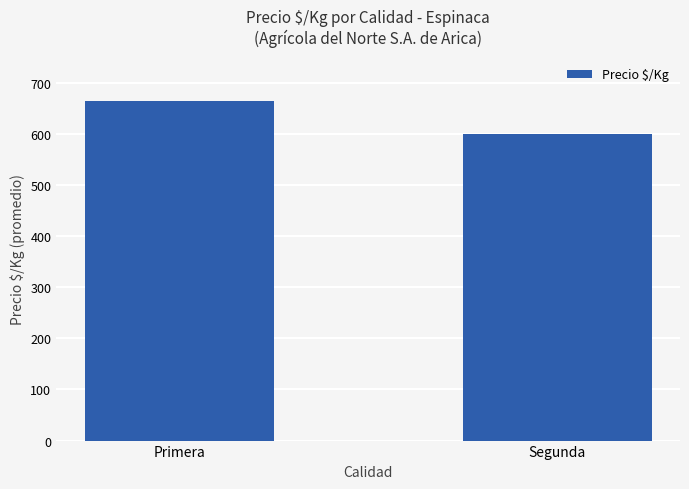

At which label is the value closest to 632?

Segunda